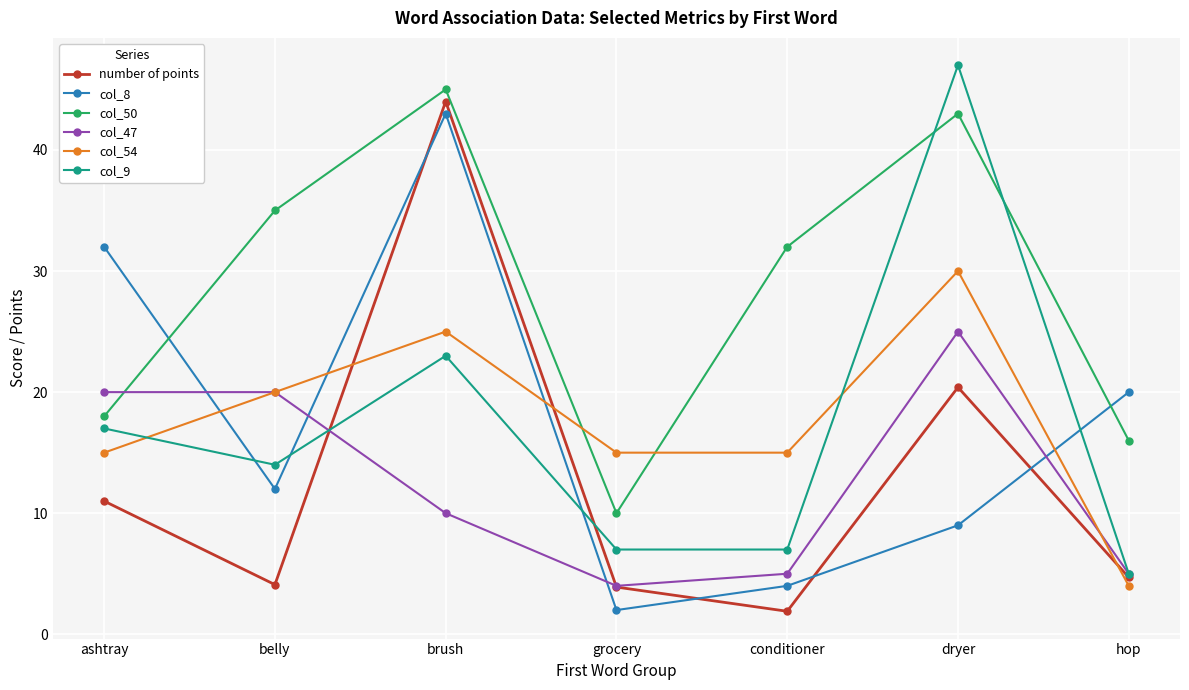

What position from the right is dryer?

2